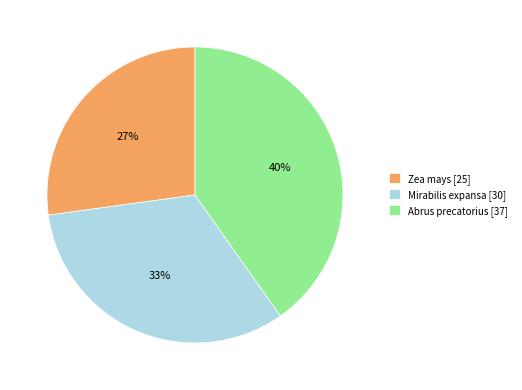

To the nearest percent, what portion does Zea mays [25] represent?

27%